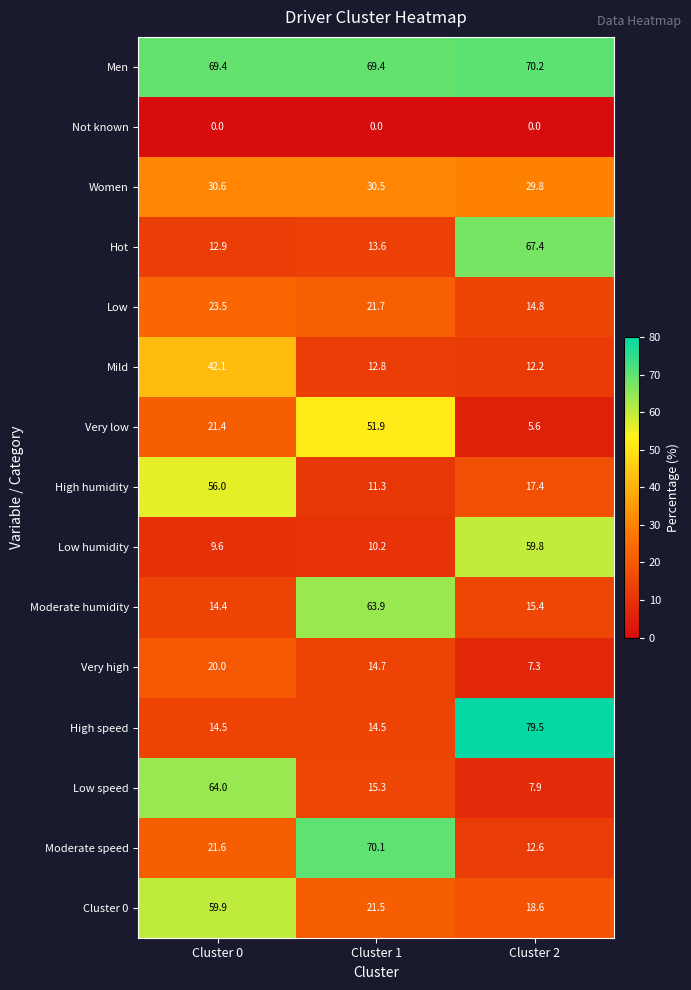

True or false: Low speed has a value of 7.9 at Cluster 2.

True